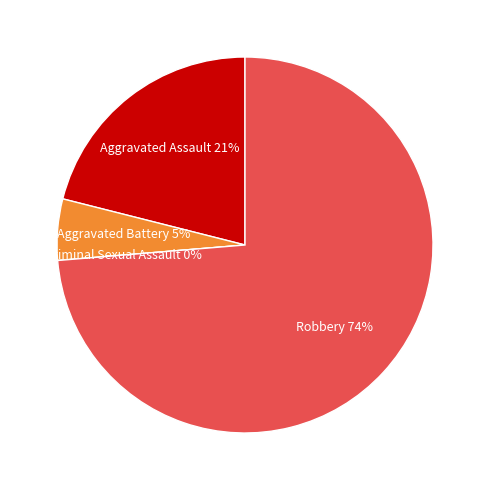

How many slices are in this pie chart?

4